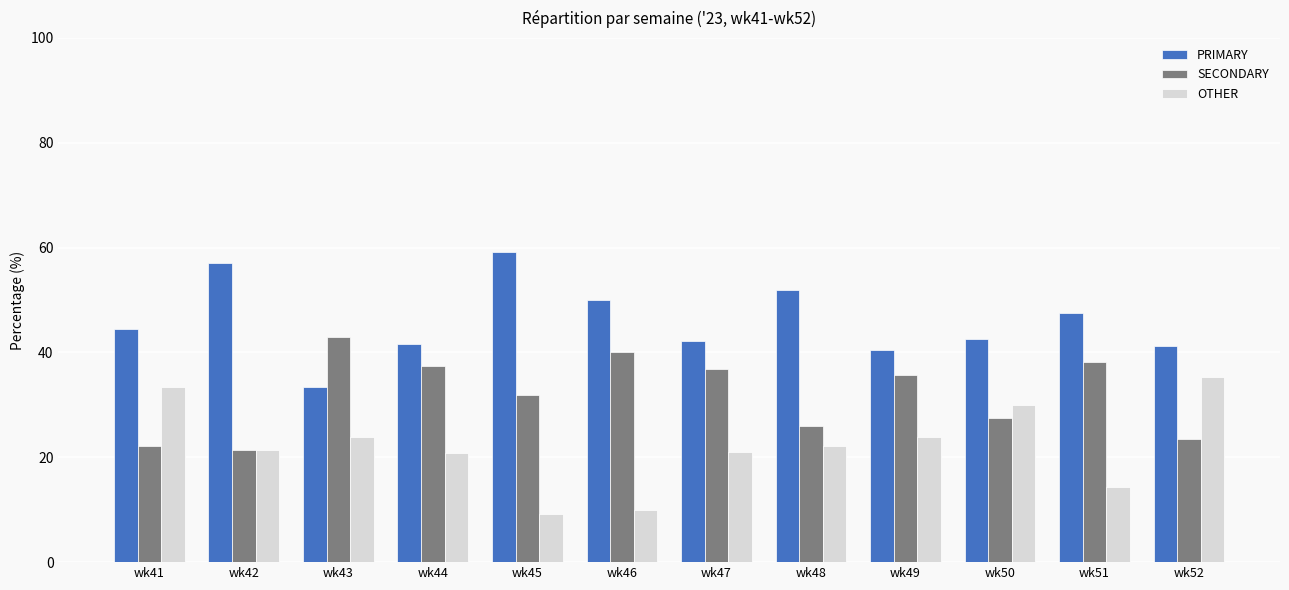

Is the value of OTHER at wk43 greater than the value of PRIMARY at wk47?

No